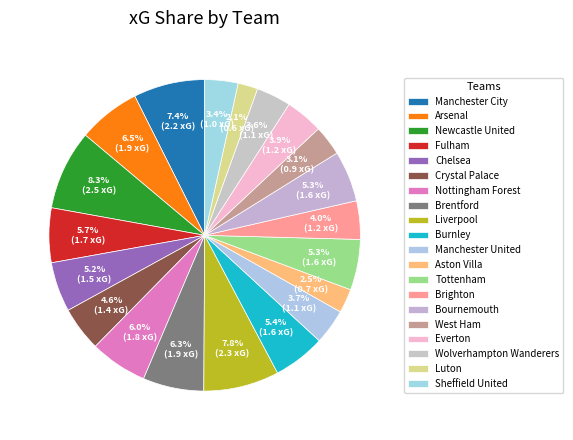

Between Everton and Luton, which is larger?

Everton